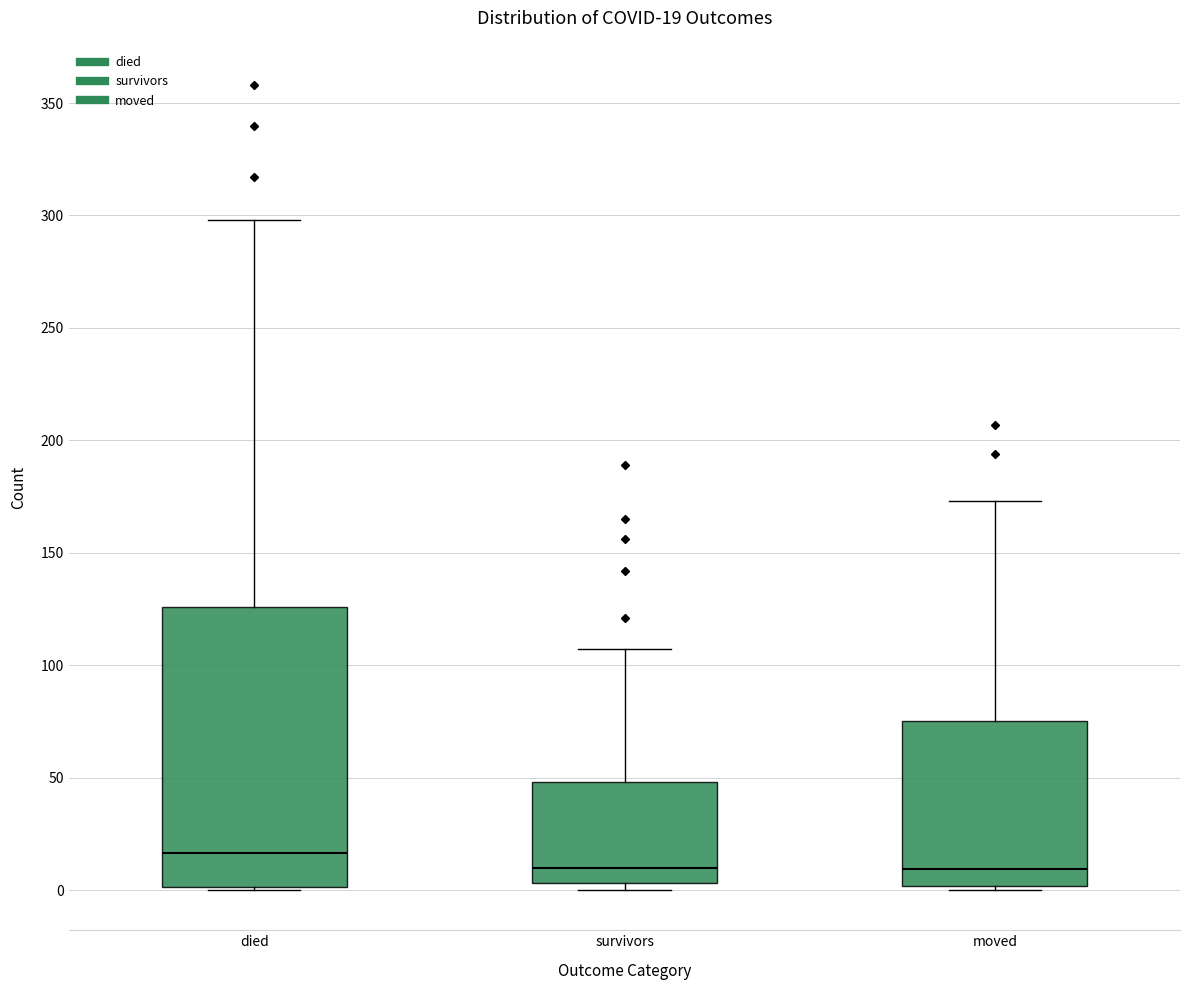

Comparing the boxes themselves (not the whiskers), which one is the tallest?

died